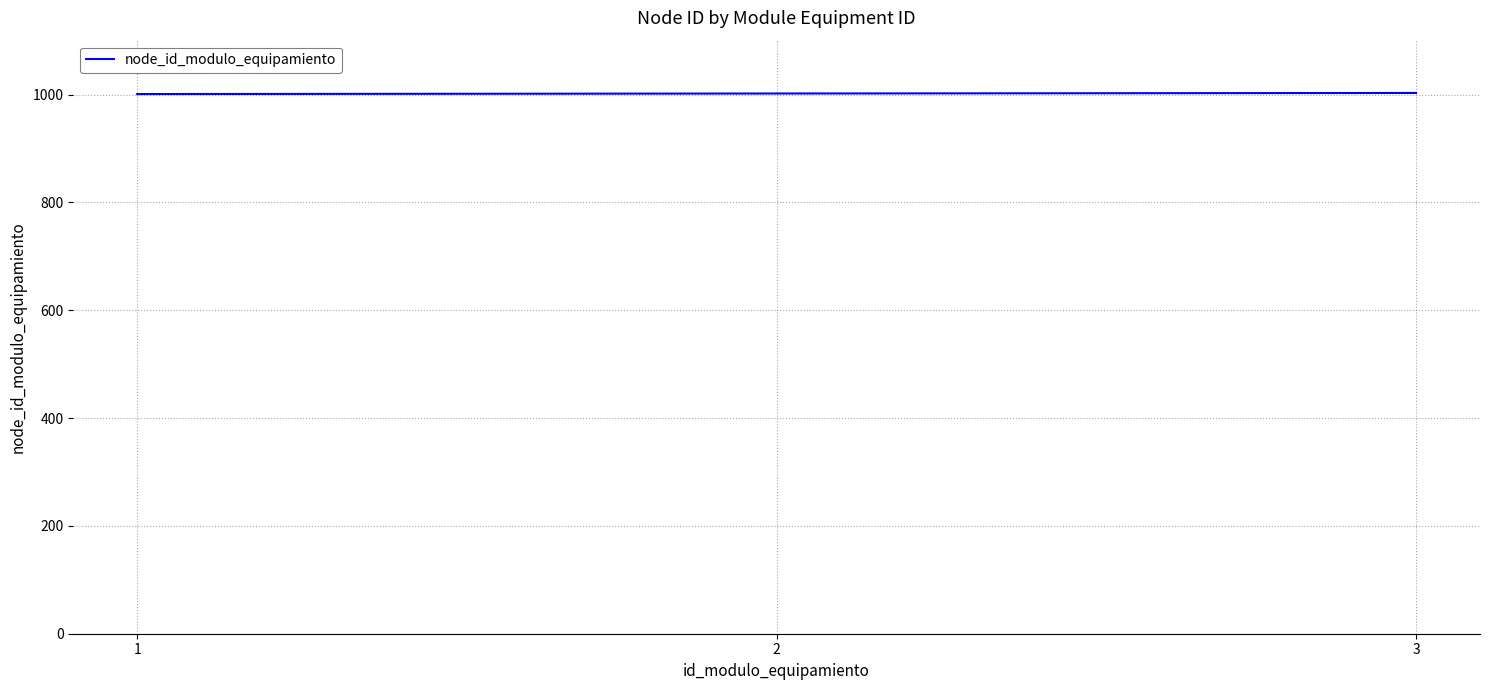

What is the greatest value displayed?

1003